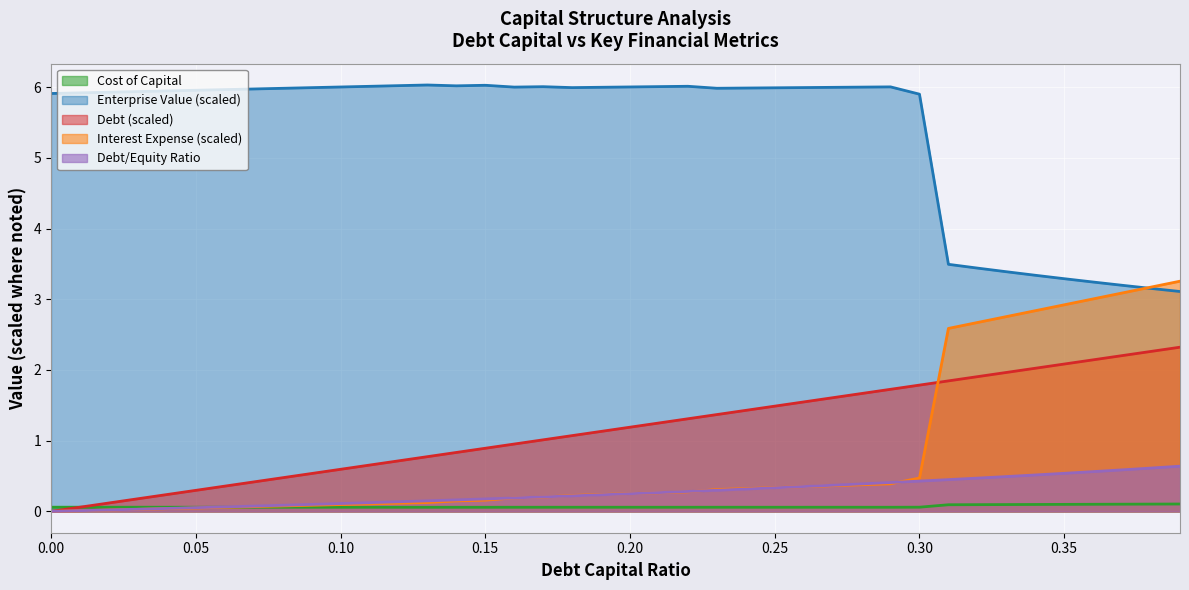

Which series has the largest total across all categories?

Enterprise Value (scaled)